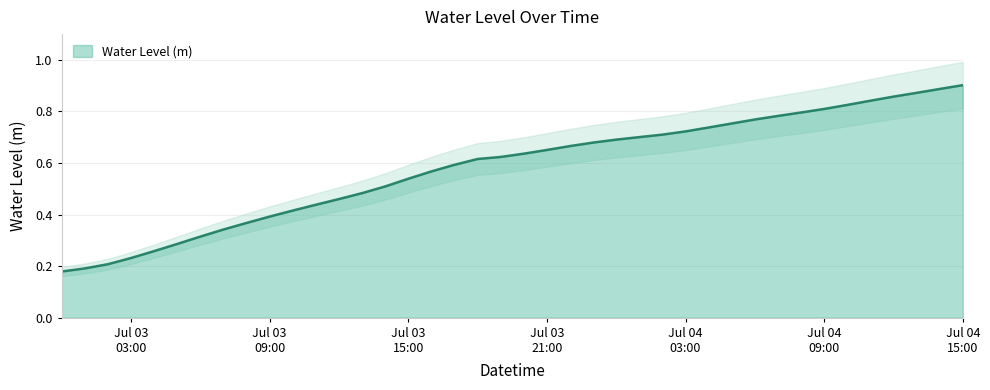

Reading left to right, transcribe all the data shown in this chart.

0.2	0.2	0.2	0.2	0.3	0.3	0.3	0.3	0.4	0.4	0.4	0.4	0.5	0.5	0.5	0.5	0.6	0.6	0.6	0.6	0.6	0.7	0.7	0.7	0.7	0.7	0.7	0.7	0.7	0.8	0.8	0.8	0.8	0.8	0.8	0.8	0.9	0.9	0.9	0.9